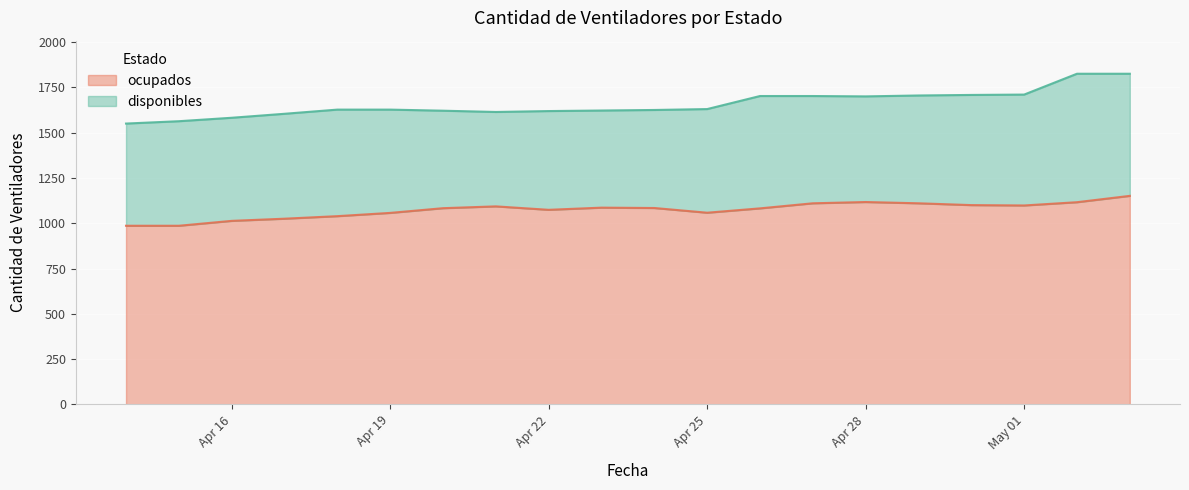

How many lines are shown in the chart?

2